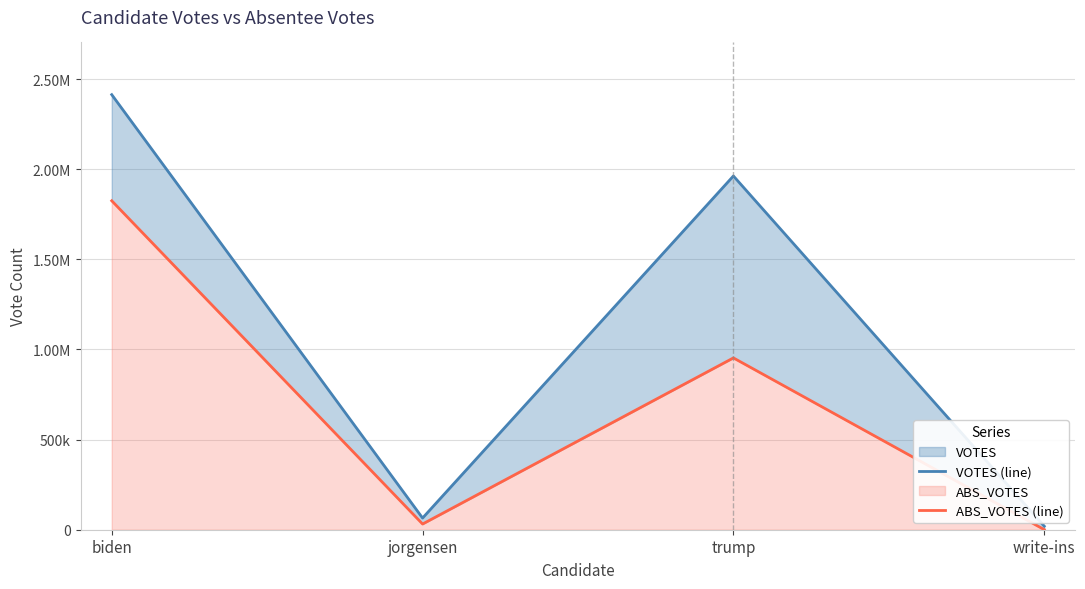

True or false: VOTES (line) and ABS_VOTES (line) intersect in this chart.

False